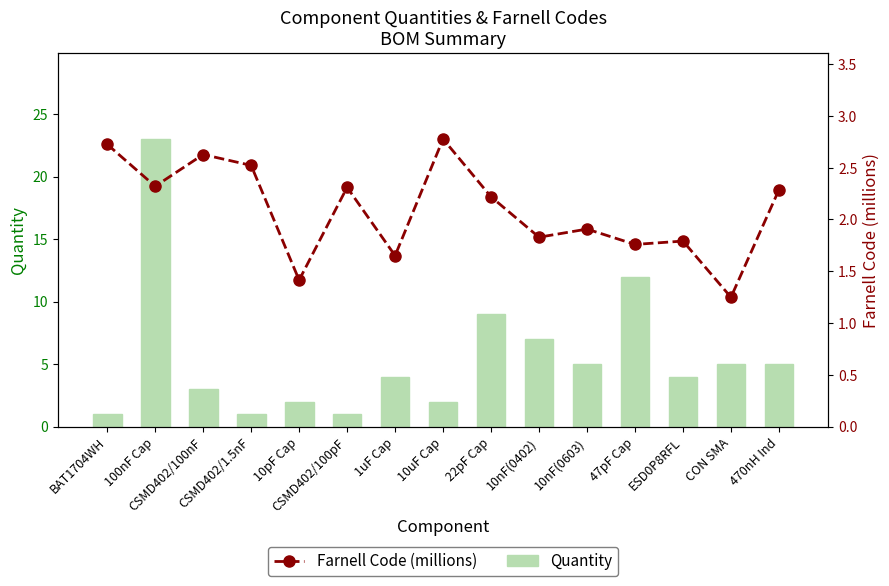

What is the difference between the maximum and minimum values in the Farnell Code (millions) series?

1.5